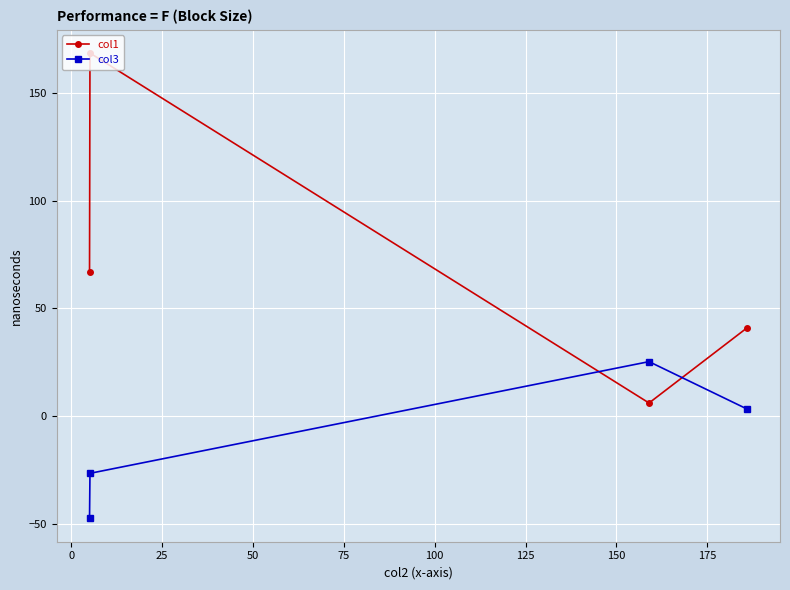

What is the highest value of the col1 series?

168.5